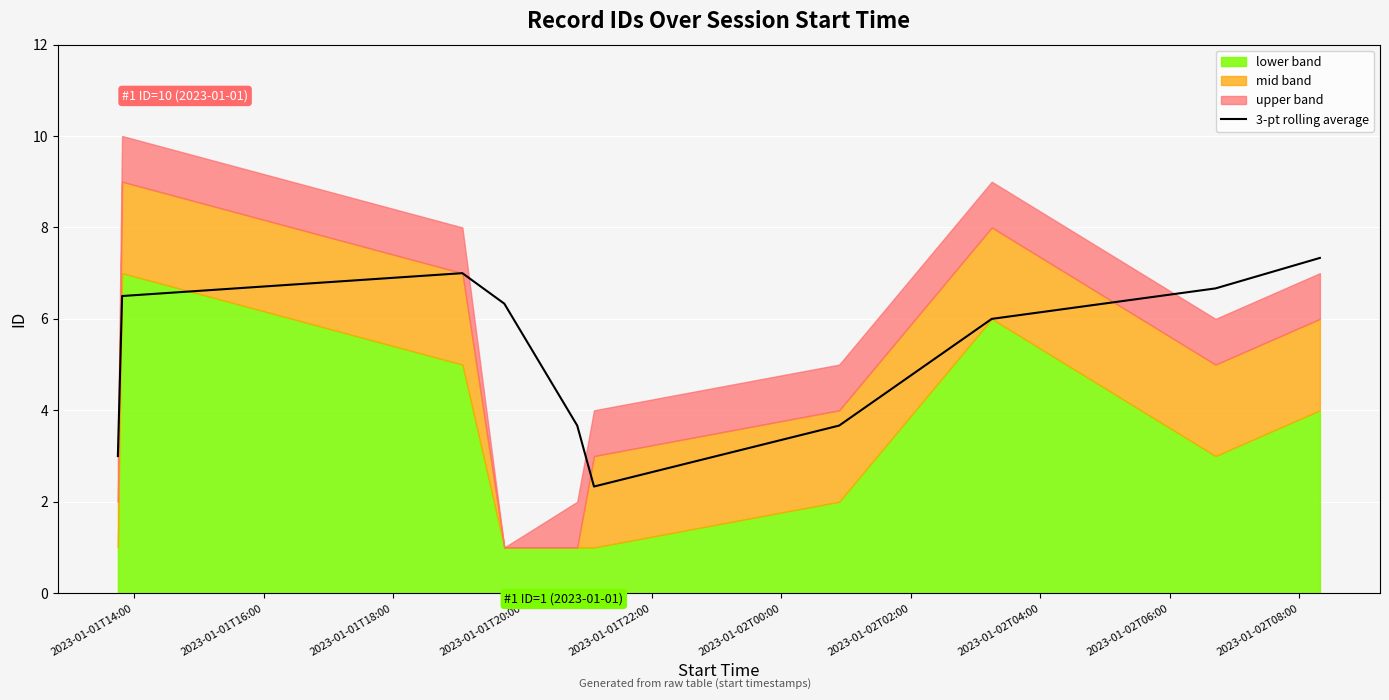

What is the difference between the second highest and minimum values?

4.7